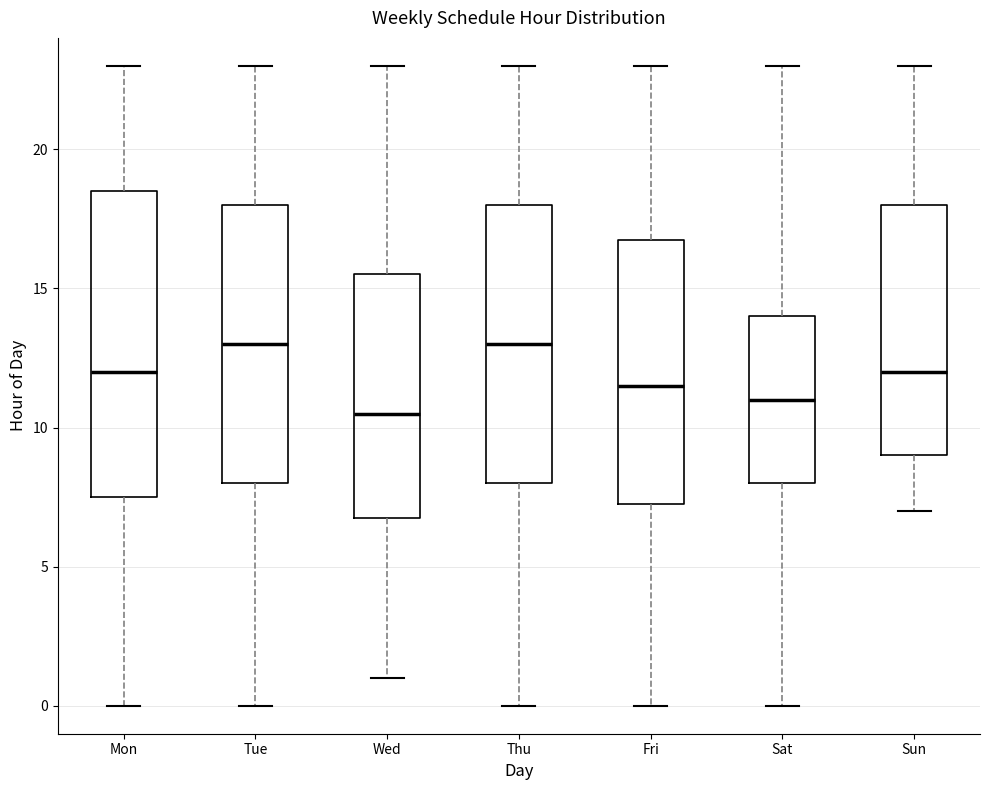

Where is the lower edge of the box for Thu on the y-axis? The values are not printed on the chart, so give them approximately, as read against the axis.

8.0